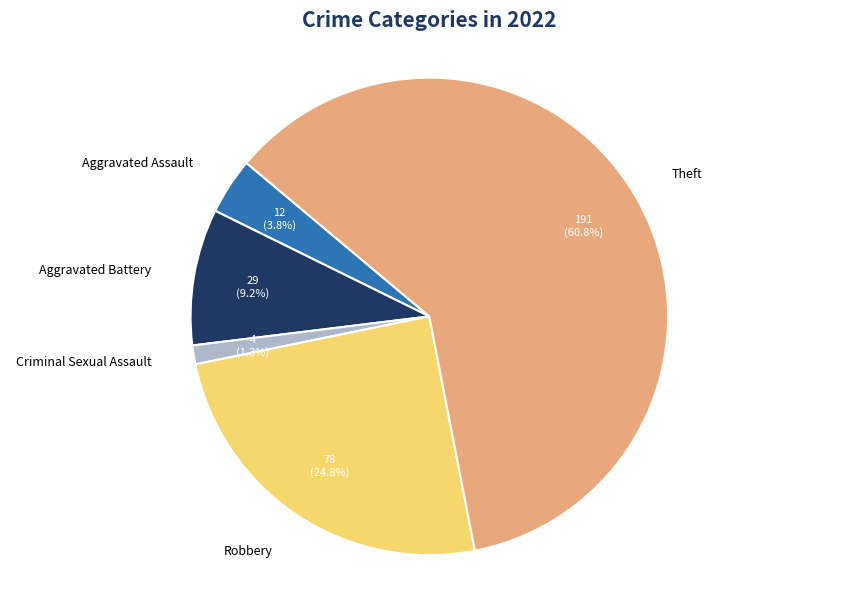

Rank the categories by value from highest to lowest.

Theft, Robbery, Aggravated Battery, Aggravated Assault, Criminal Sexual Assault